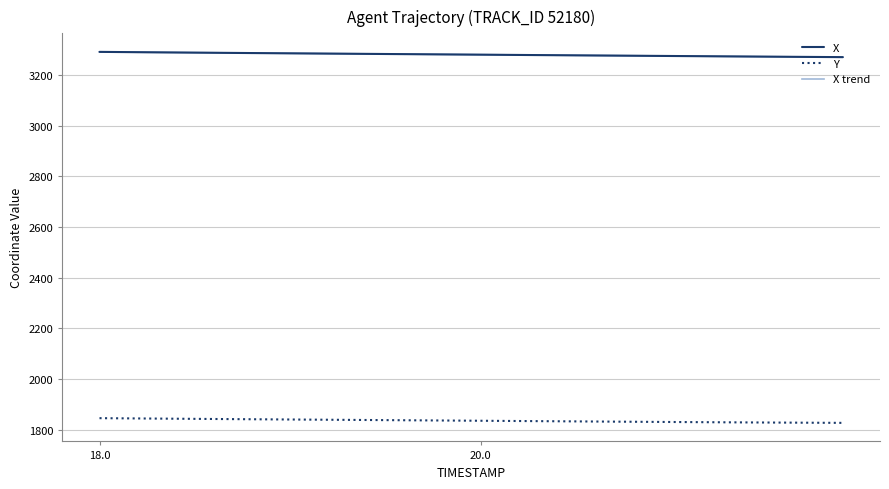

What is the maximum value shown in the chart?

3290.7